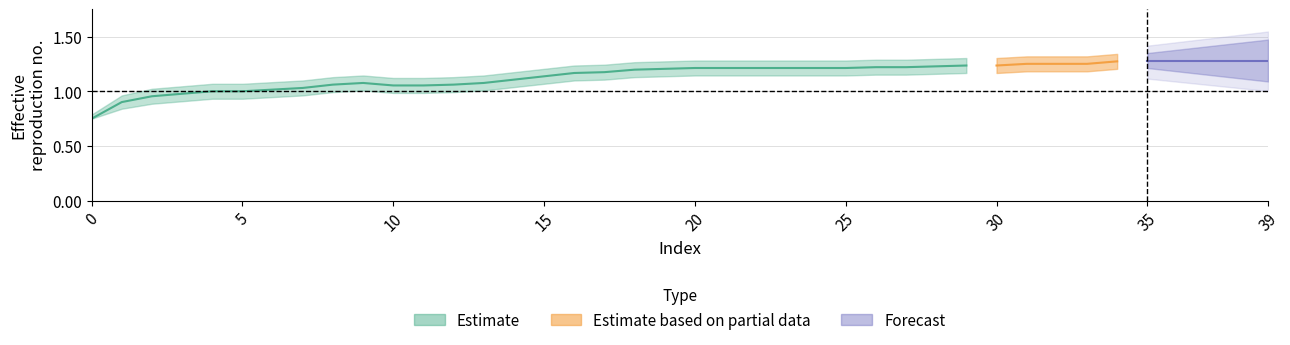

Is this an area chart (filled region under the line)?

No